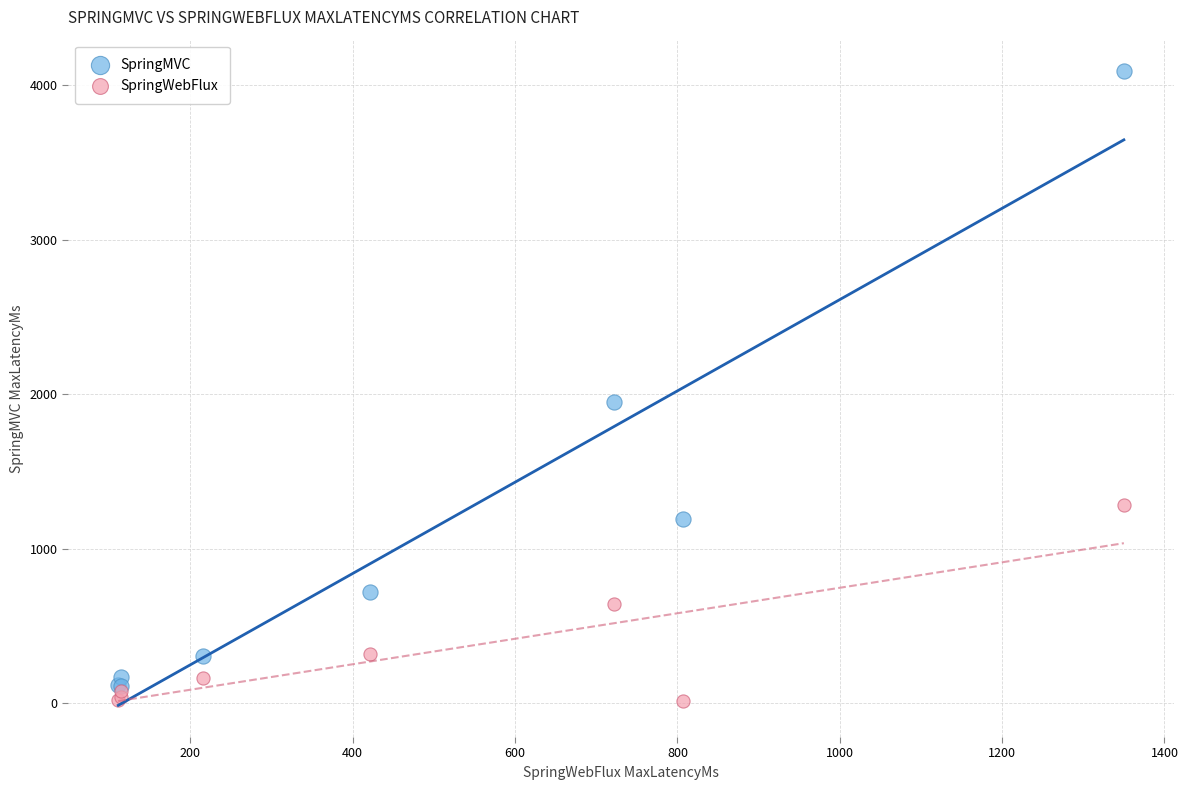

In the SpringMVC series, what Y value is closest to 2100?

1950.0